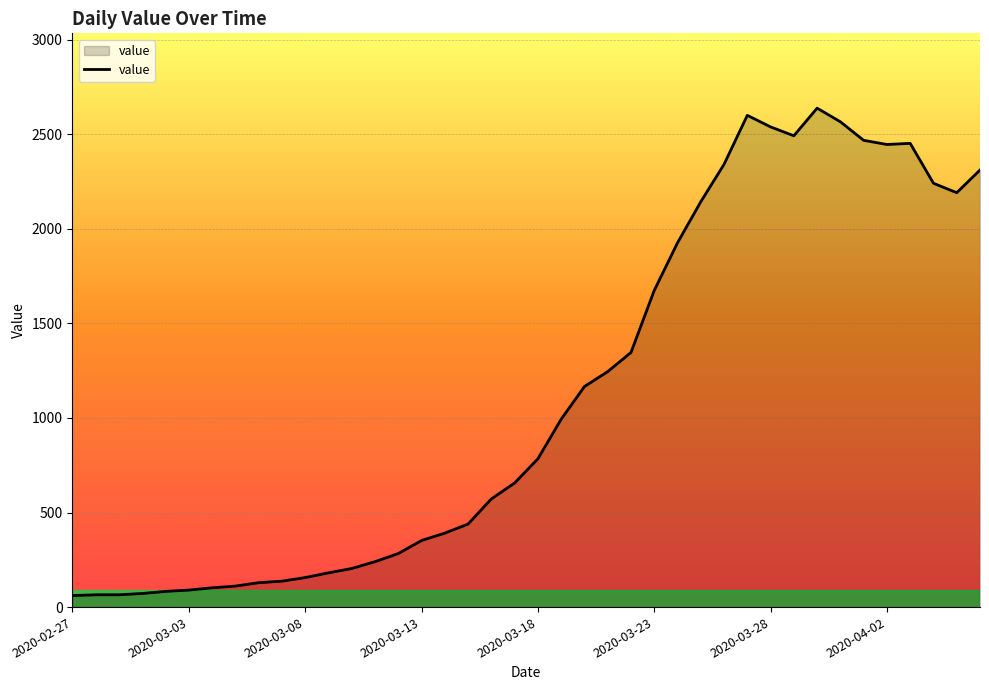

Does the chart display data point markers on the line(s)?

No